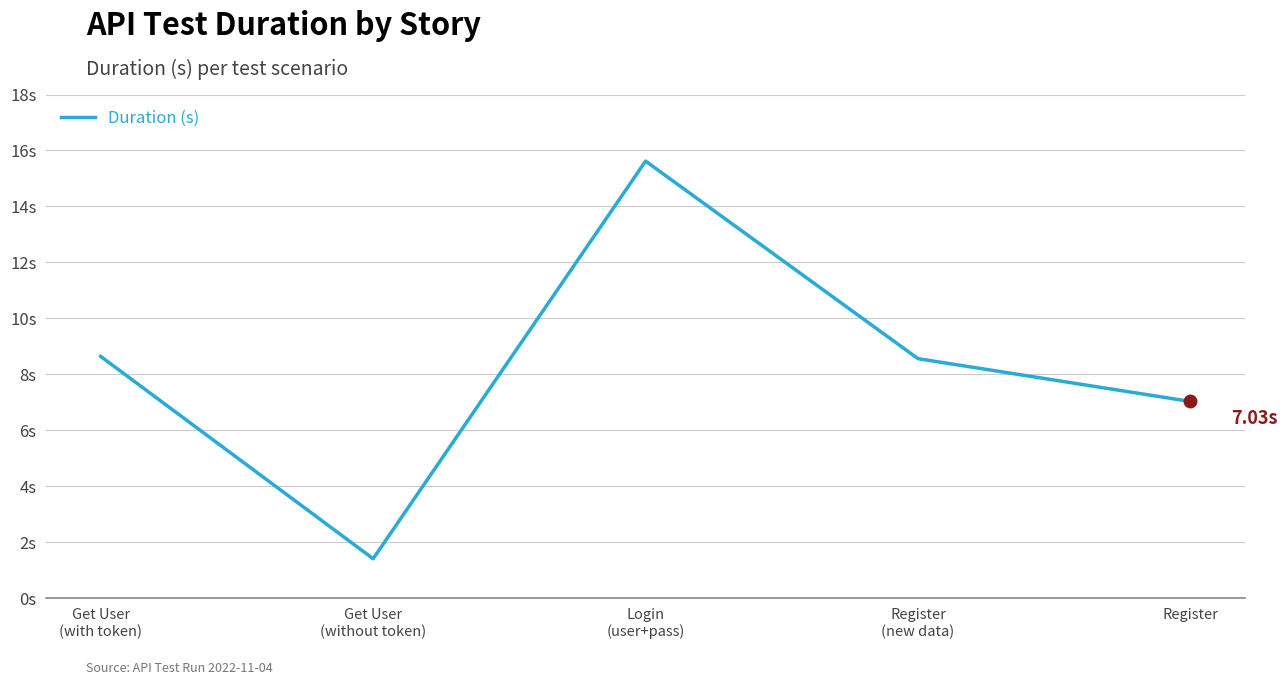

Reading right to left, extract all data points from this chart.

7.0	8.6	15.6	1.4	8.6